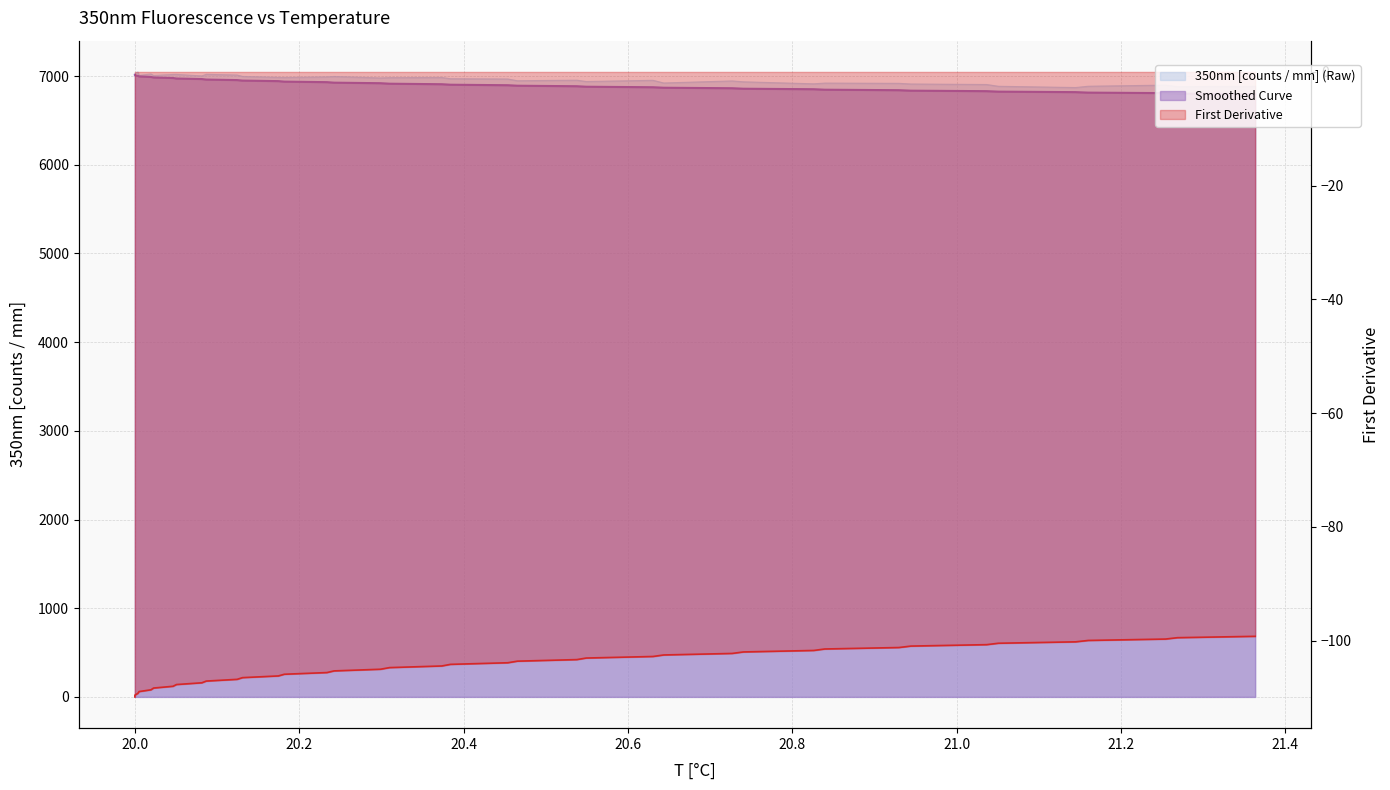

Which label corresponds to the largest value in the chart?

20.003582000732422